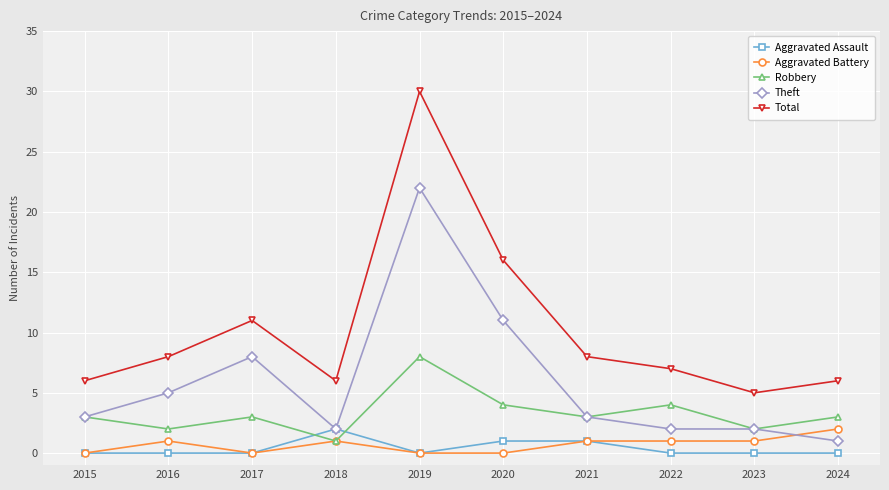

True or false: Aggravated Assault has a value of 1 at 2021.

True